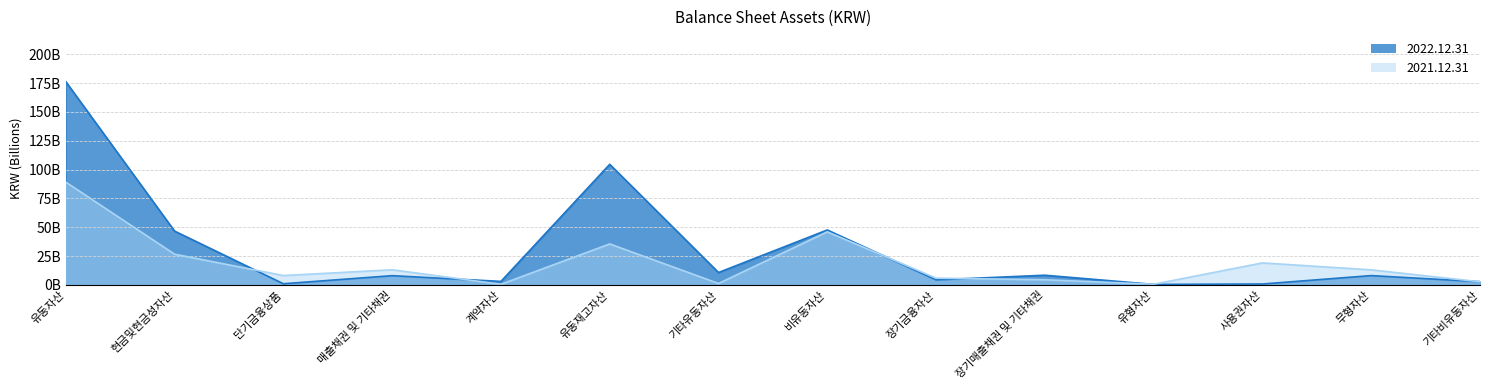

What are all the series names shown in the legend?

2022.12.31, 2021.12.31